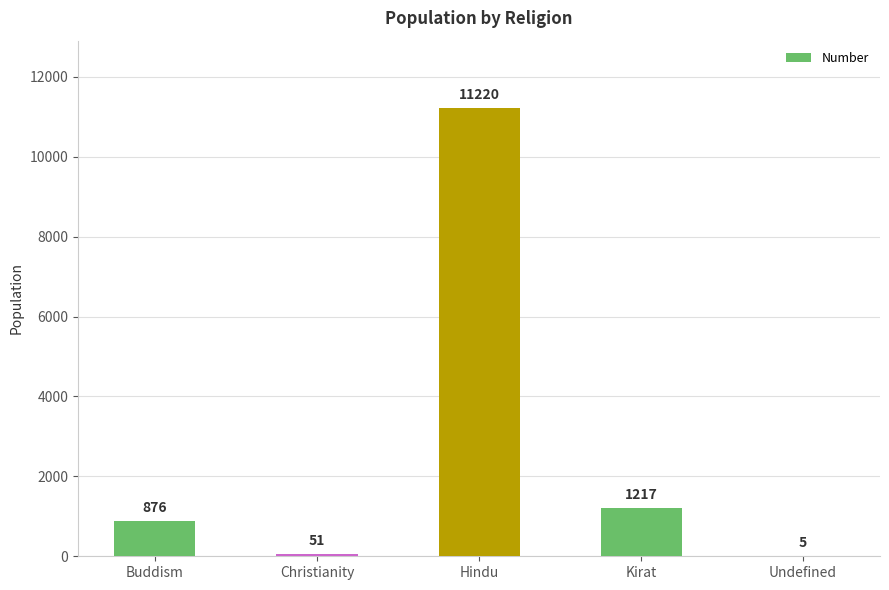

What is the average value?

2674